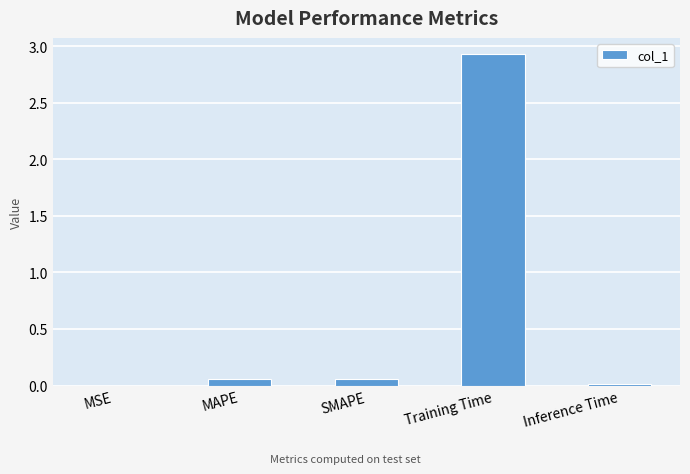

Which category has the highest value across all series?

Training Time